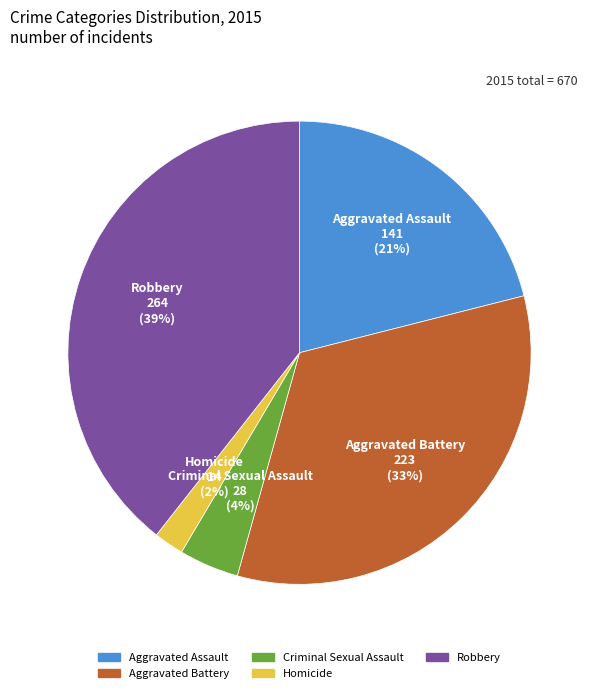

Does Homicide represent more than half of the total?

No